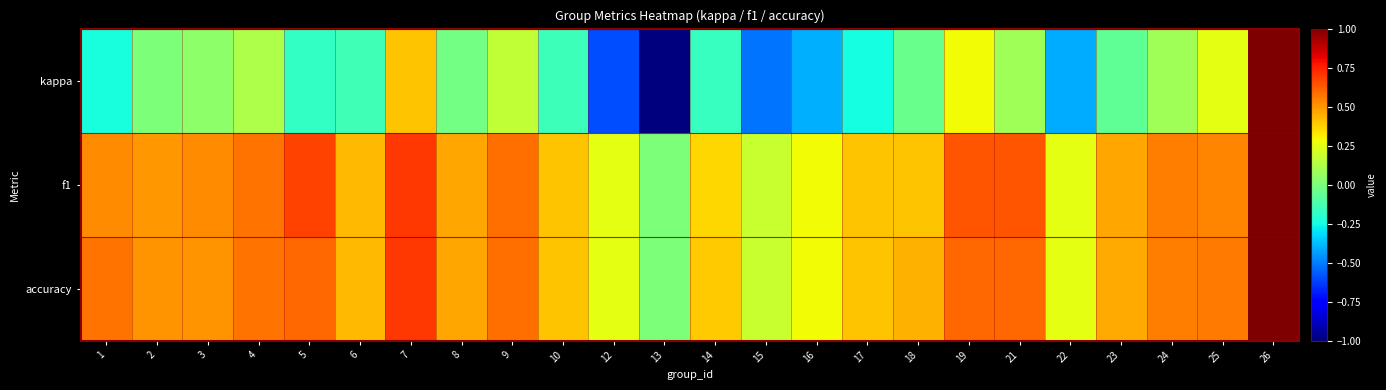

Which has a higher value, 25 or 7?

7